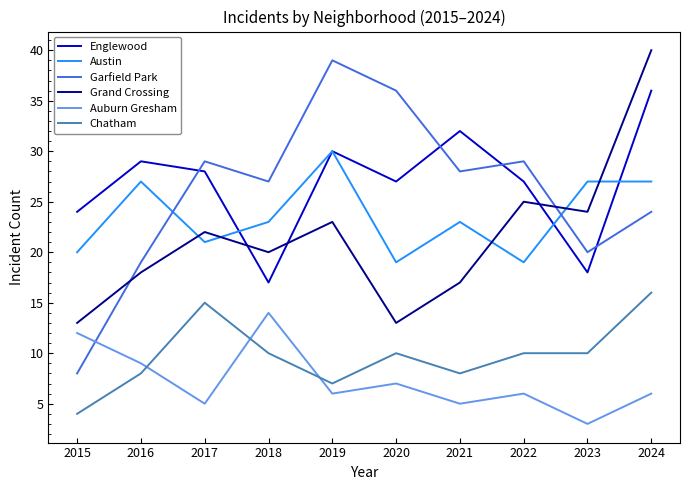

True or false: Chatham and Austin cross at least once.

False